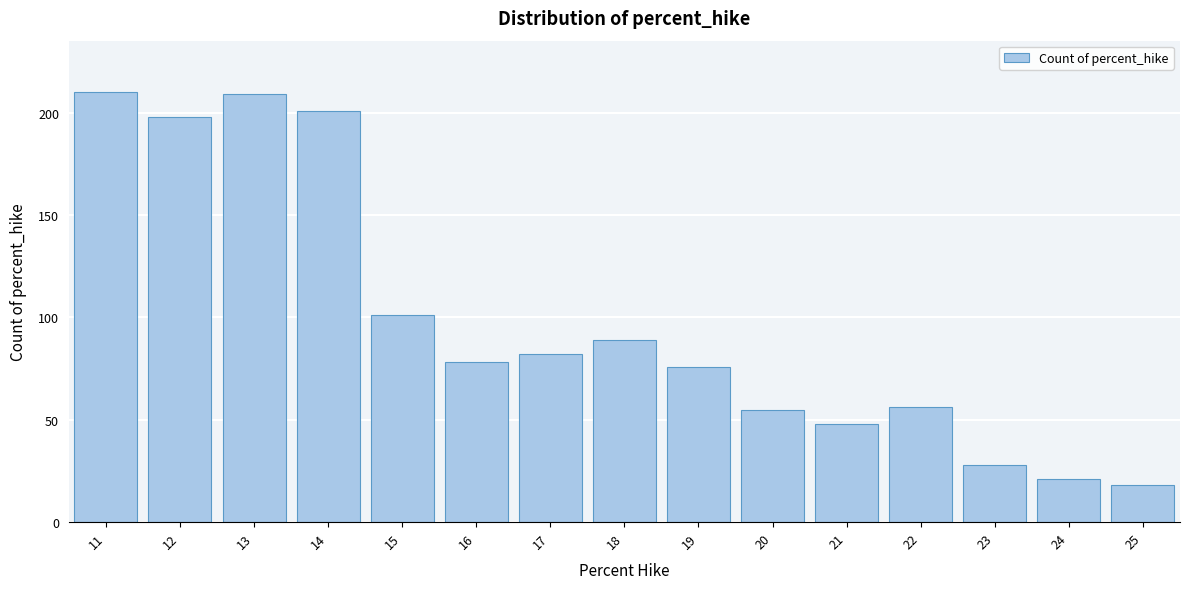

Reading left to right, list all the values displayed in this chart.

210	198	209	201	101	78	82	89	76	55	48	56	28	21	18